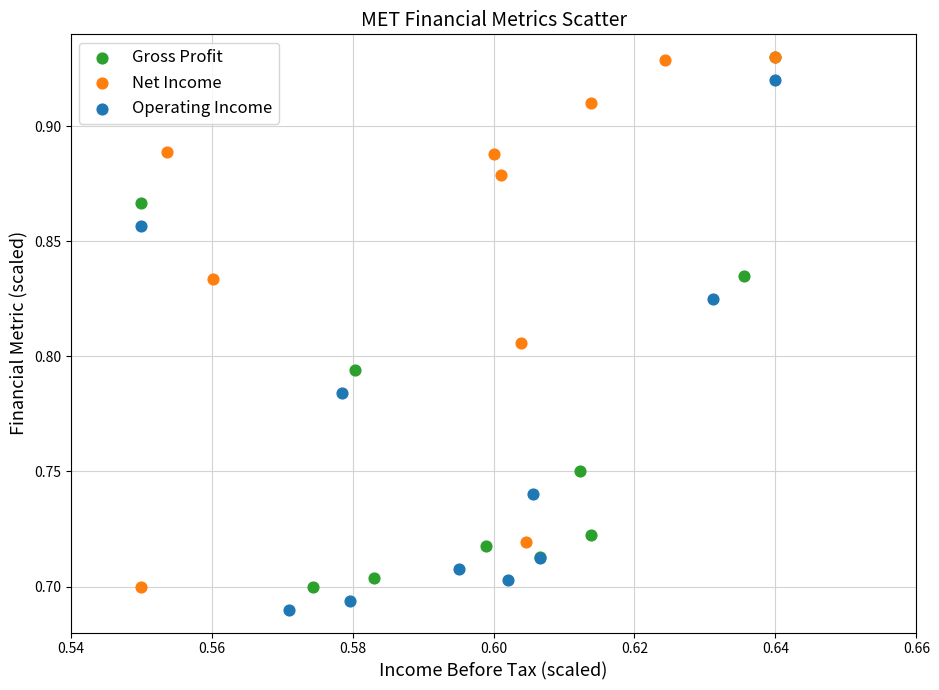

What are all the series names shown in the legend?

Gross Profit, Net Income, Operating Income